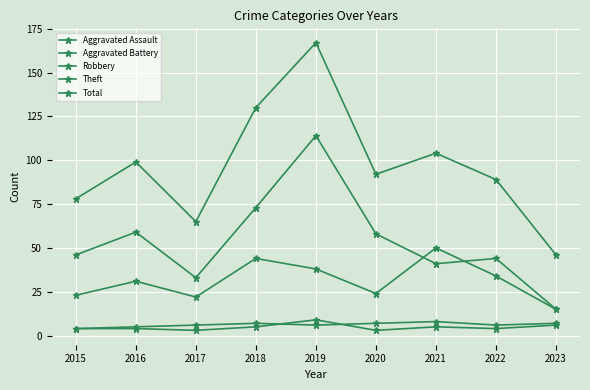

How many lines are shown in the chart?

5